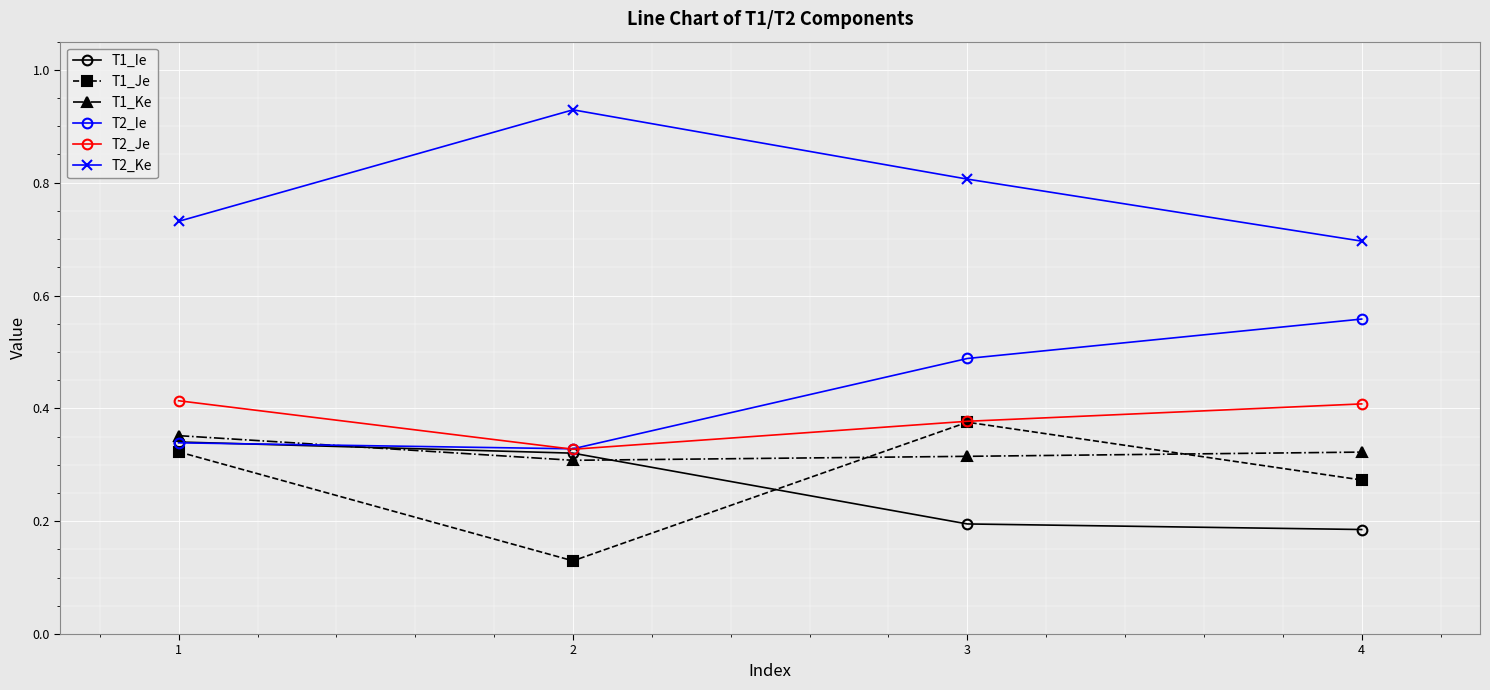

Count the T2_Ke values in the range 0 to 1.

4